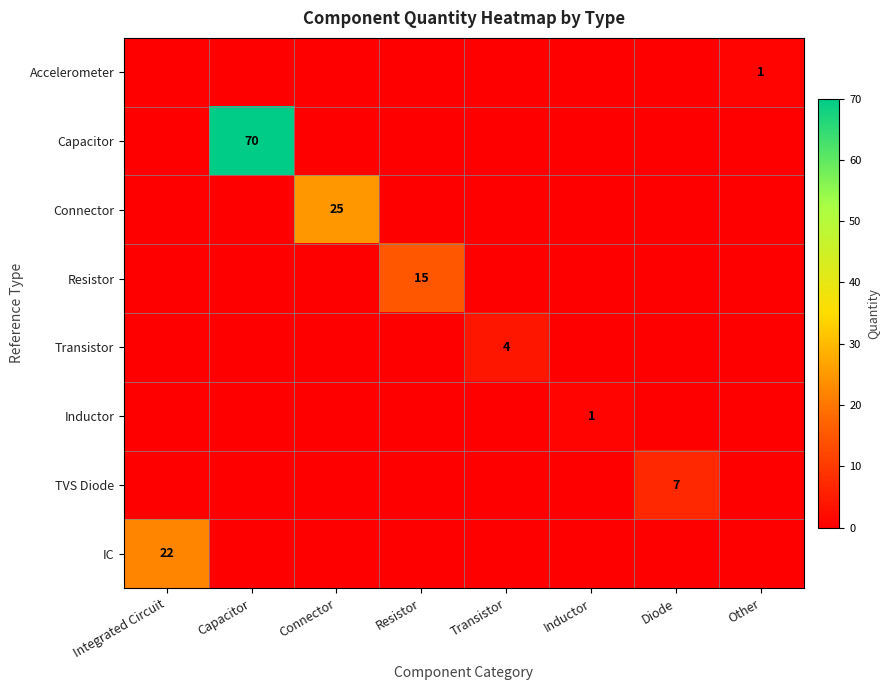

The value of Resistor at Resistor is 4. True or false?

False